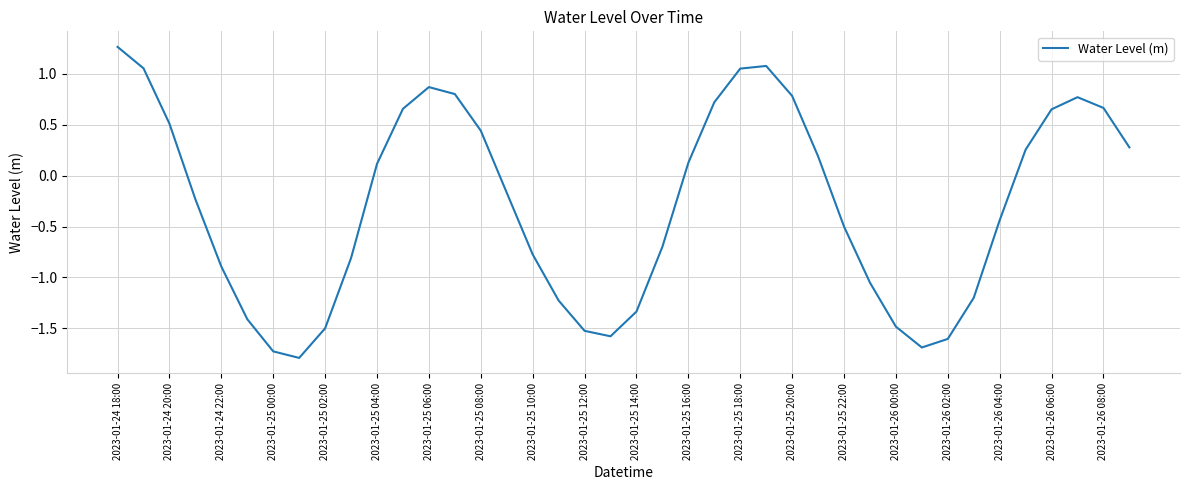

What is the maximum value shown in the chart?

1.3